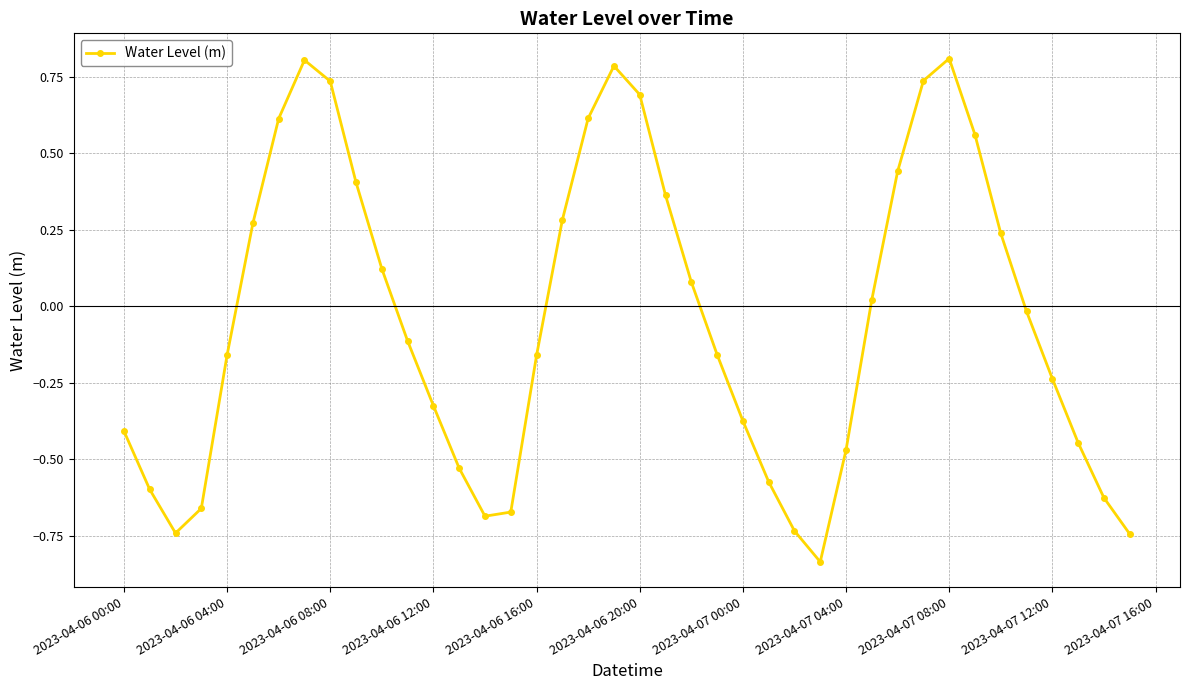

Count the number of data series in this chart.

1